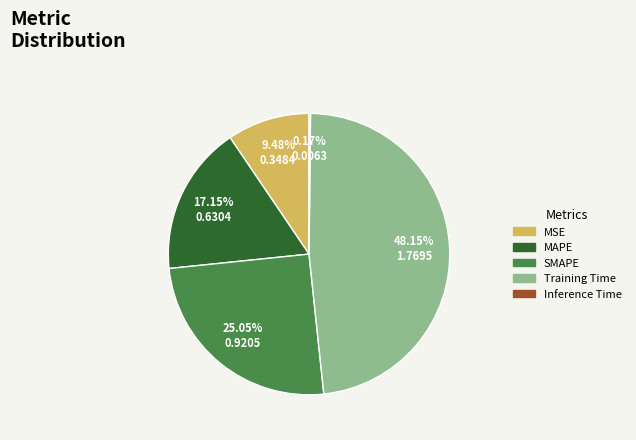

Combined, do MSE and SMAPE account for over 50%?

No